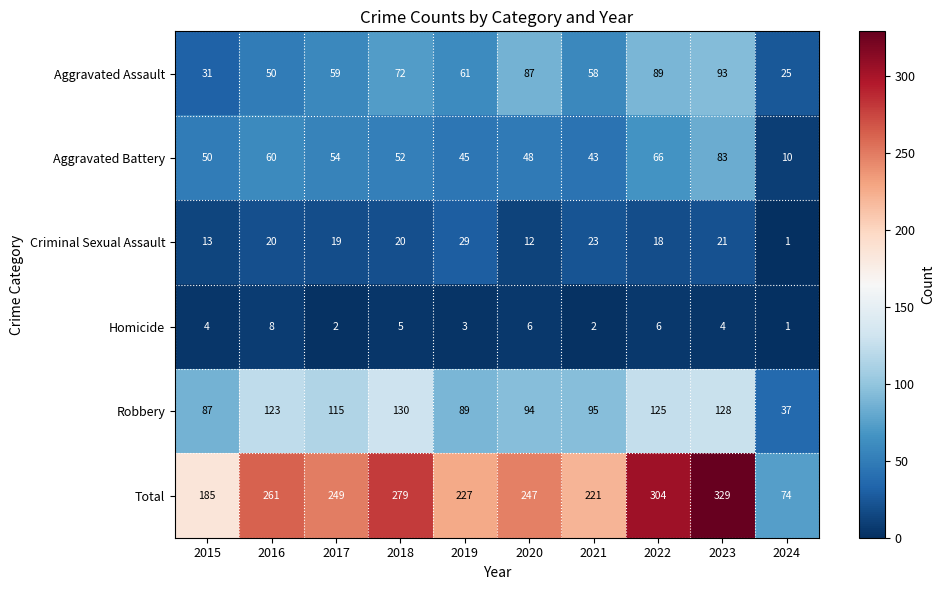

The Aggravated Assault series shows 59 at 2017. True or false?

True